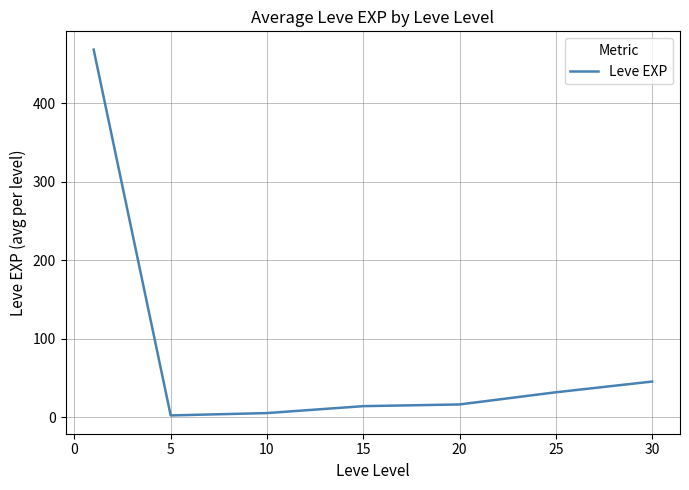

What is the difference between the maximum and second lowest values?

463.2